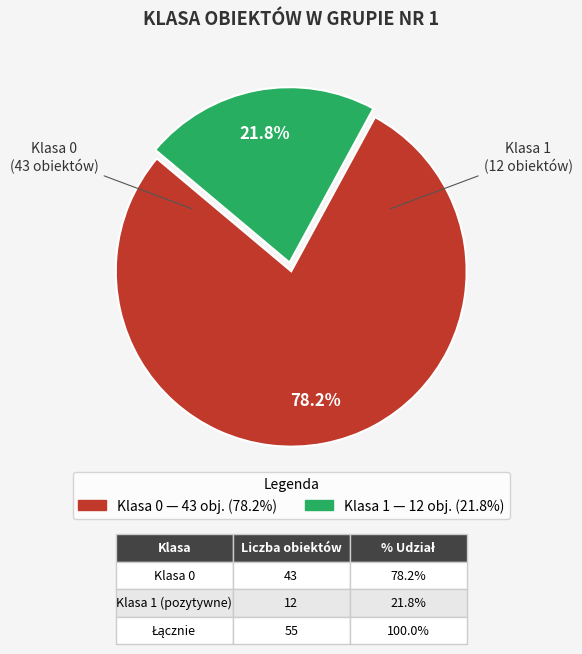

What is the smallest slice in the pie chart?

Klasa 1